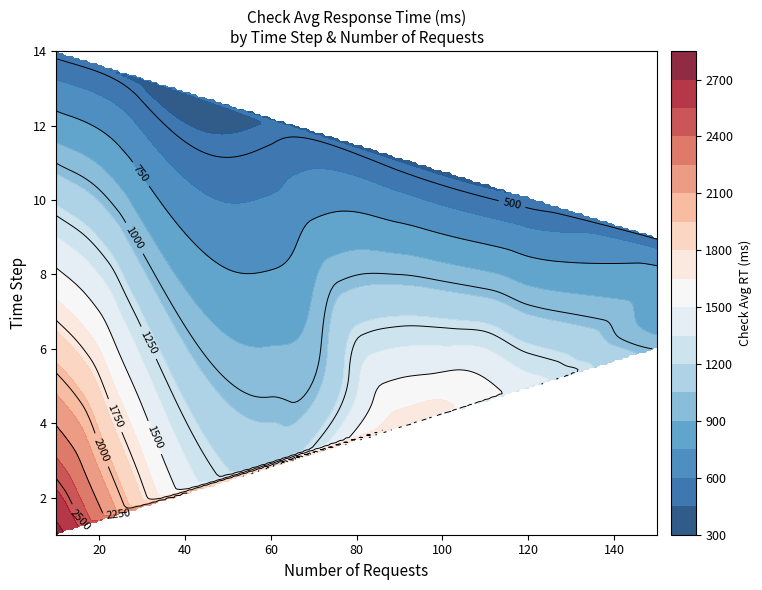

The value at 2 is 1124. True or false?

True